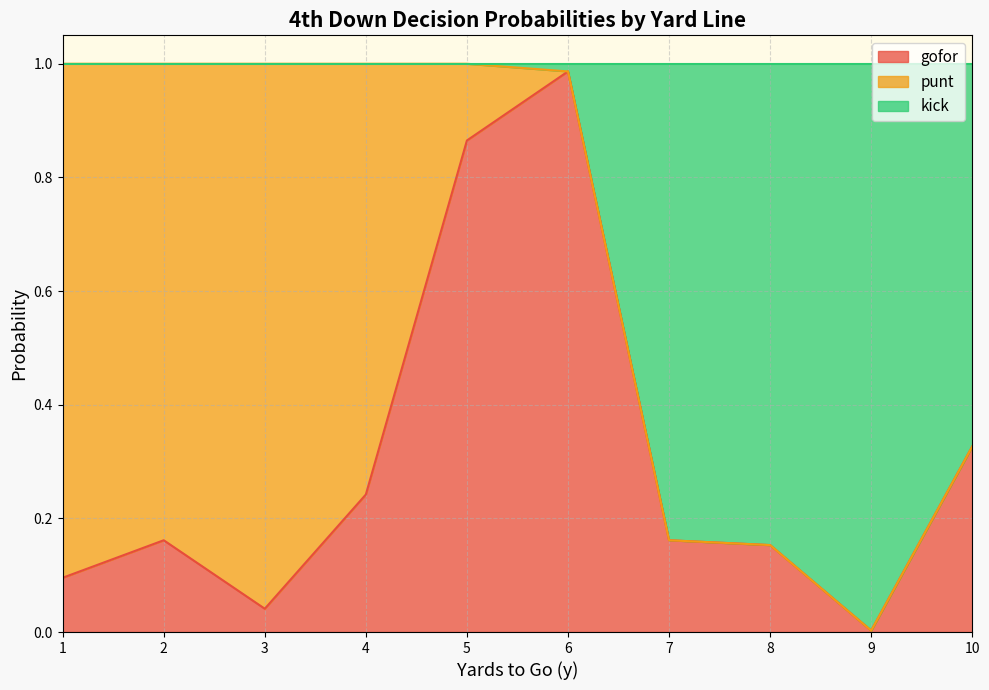

The gofor series shows 0.1 at 7. True or false?

False